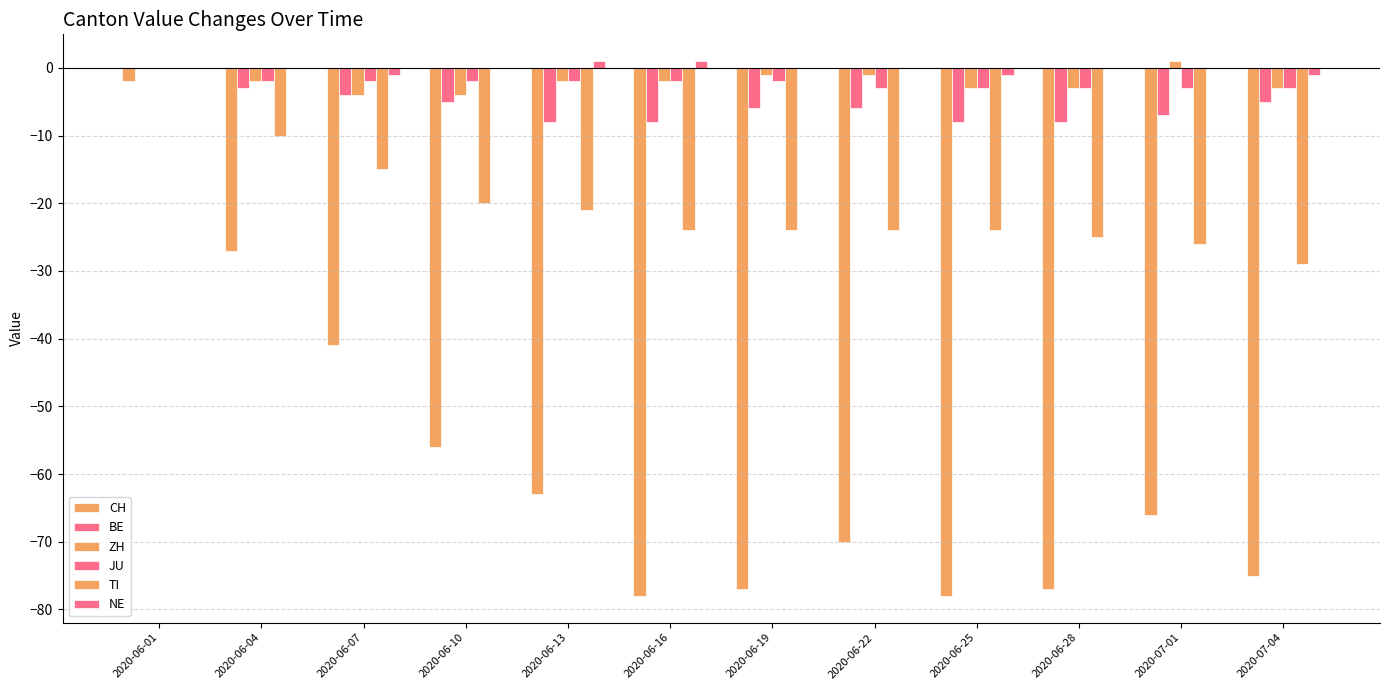

Count the number of categories in the chart.

12